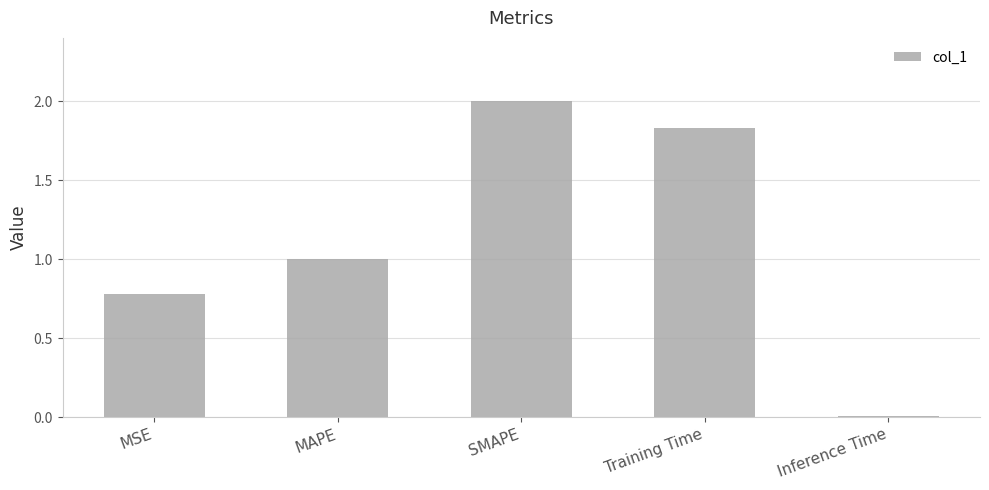

What is the sum of the values at Inference Time and MSE?

0.8